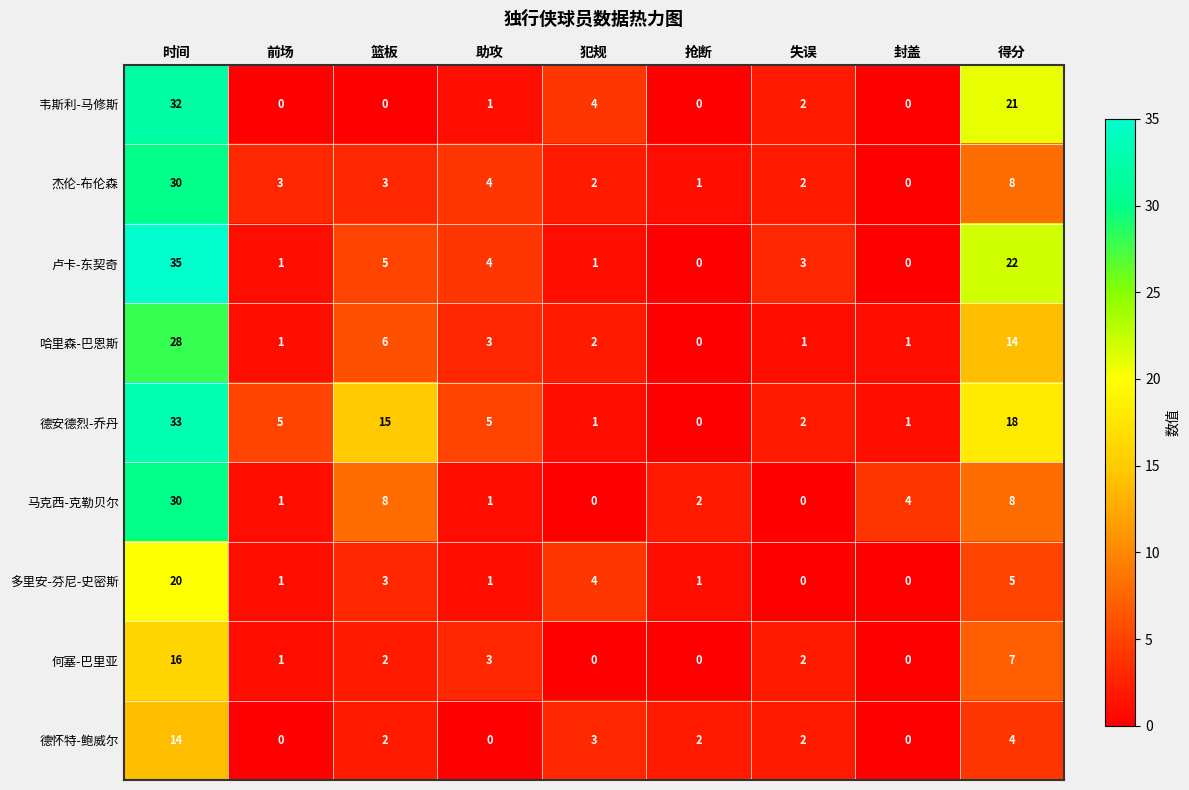

What is the difference between the 何塞-巴里亚 values at 篮板 and 得分?

5